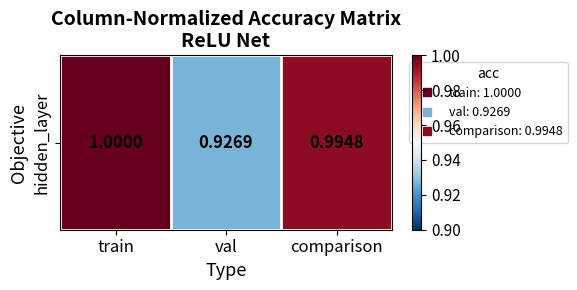

Which has a higher value, val or comparison?

comparison